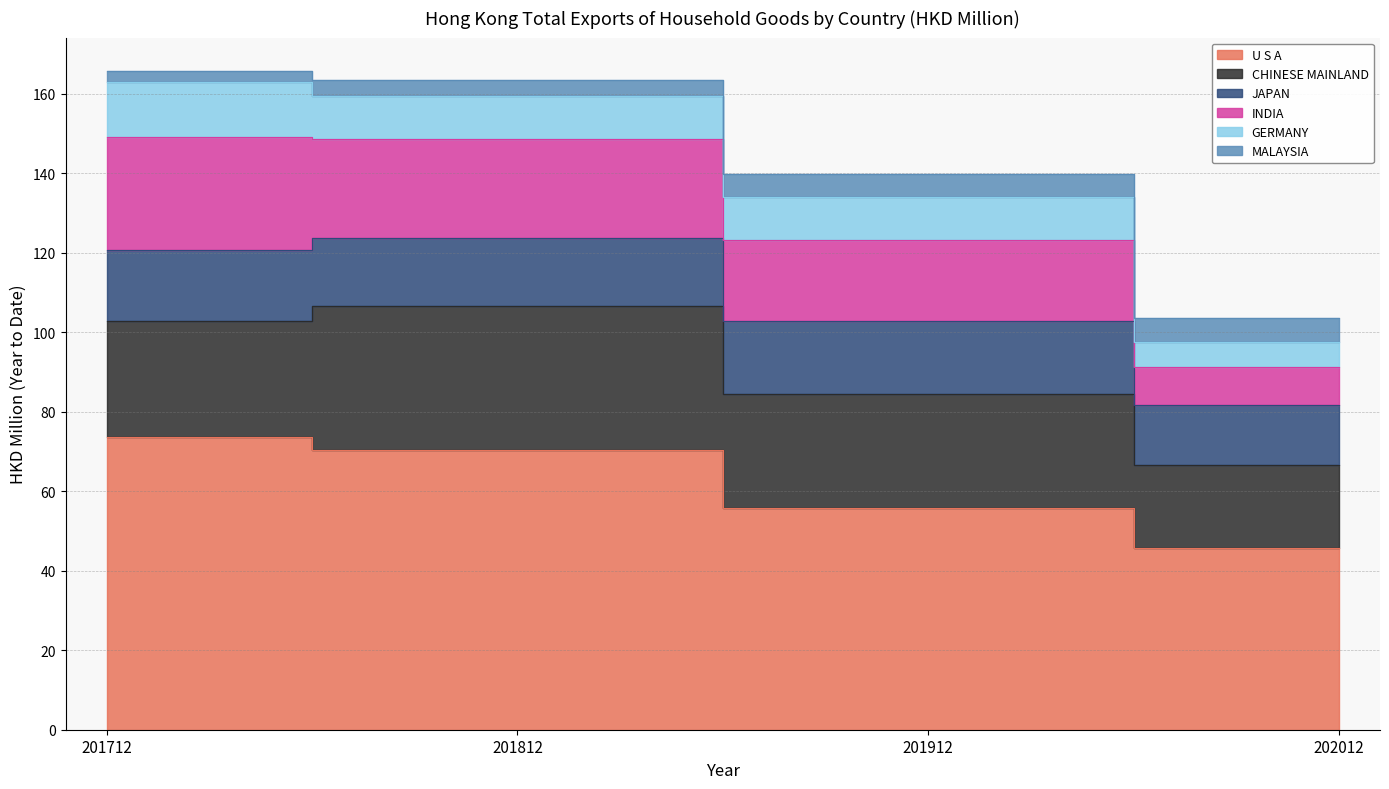

In JAPAN, how many points are lower than both neighbors (excluding endpoints)?

1